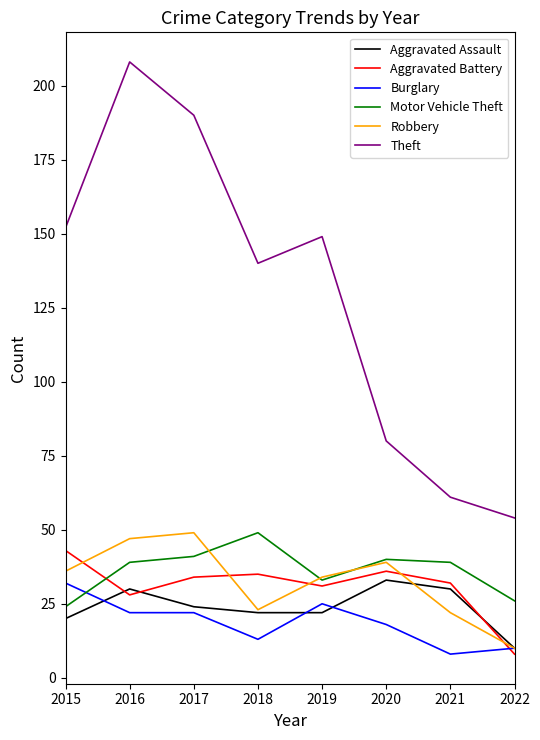

What is the smallest value displayed?

8